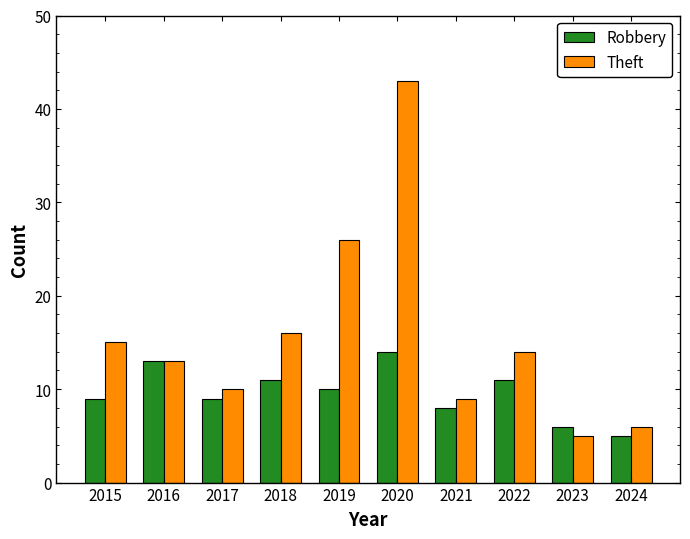

What is the difference between the Robbery values at 2023 and 2017?

3